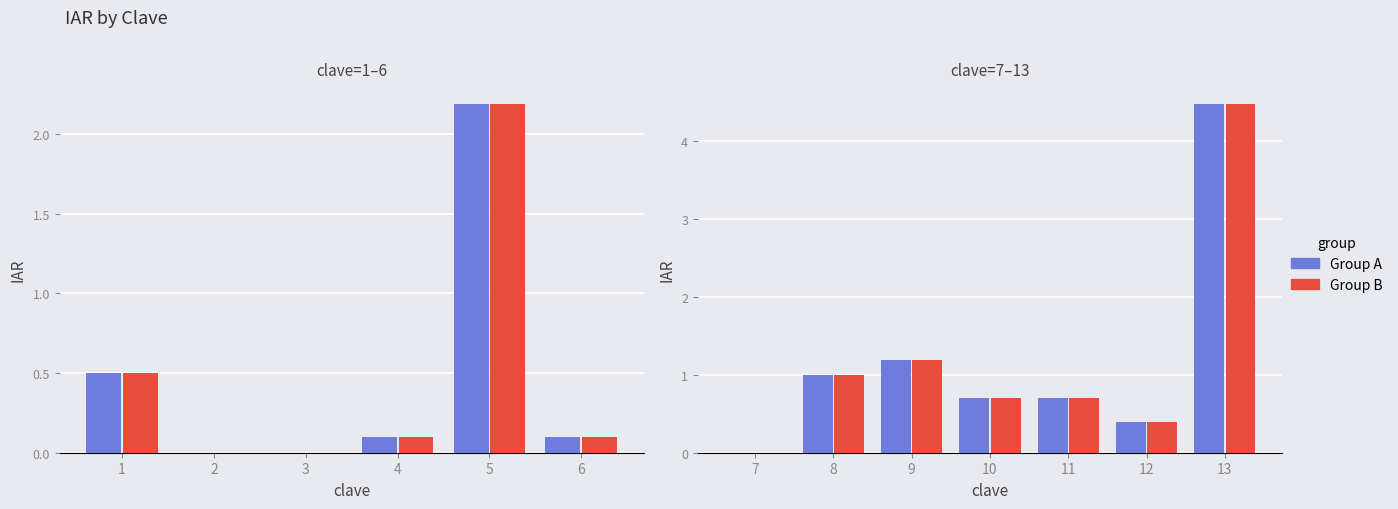

Is the value of Group B at 8 greater than the value of Group A at 8?

No